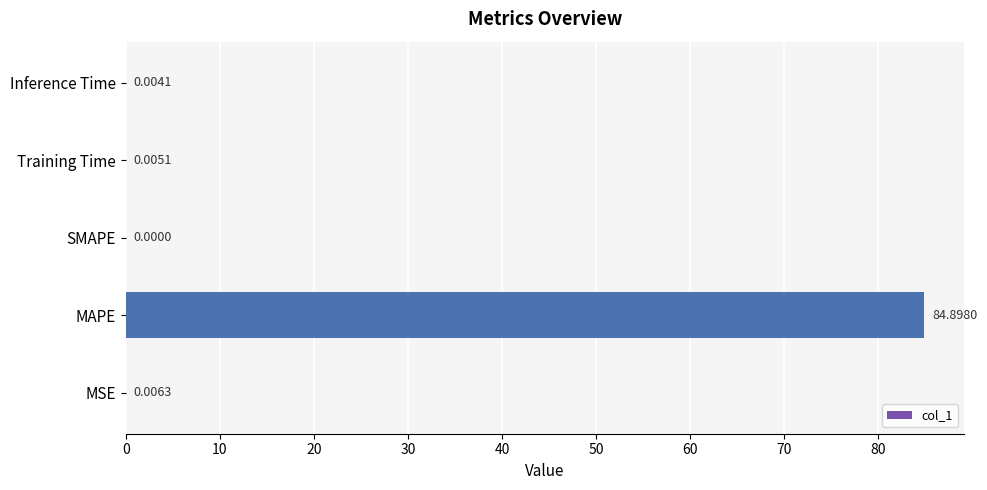

How many series are shown in this chart?

1